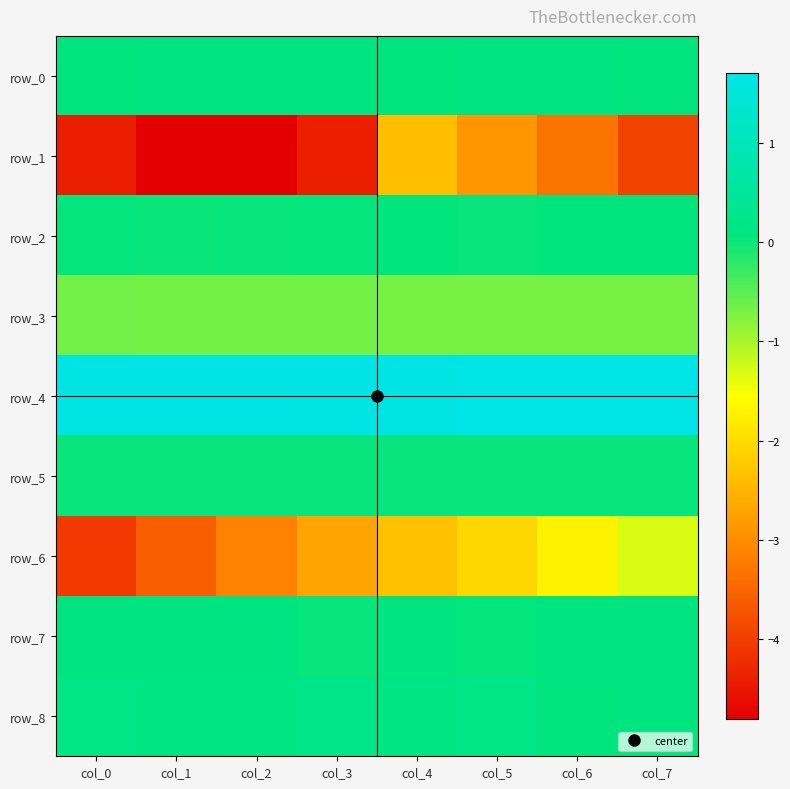

The value of row_2 at col_2 is 0.0. True or false?

False